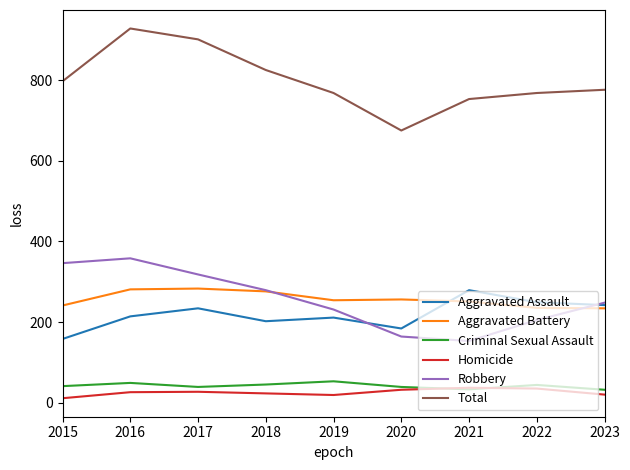

The Homicide series shows 35 at 2022. True or false?

True